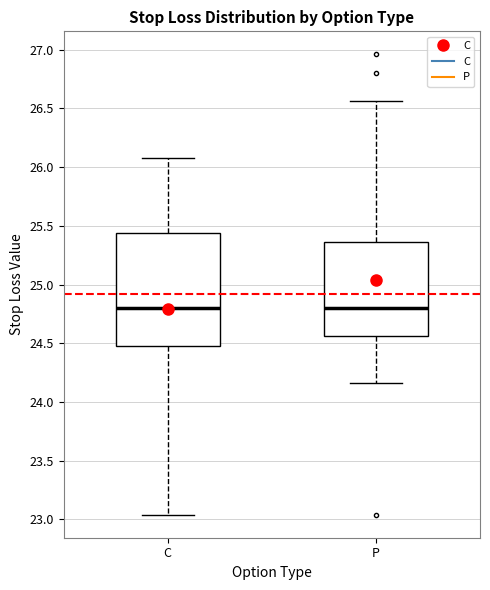

Which box is the tallest, from its lower edge to its upper edge?

C